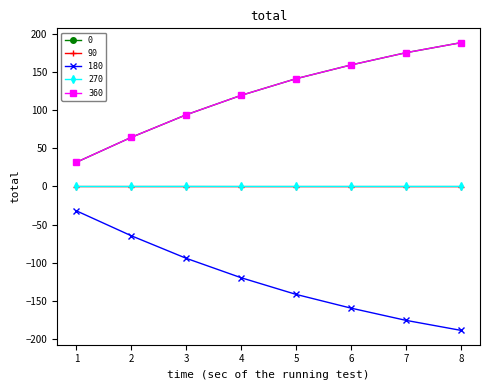

At which label does 360 first exceed 141?

5